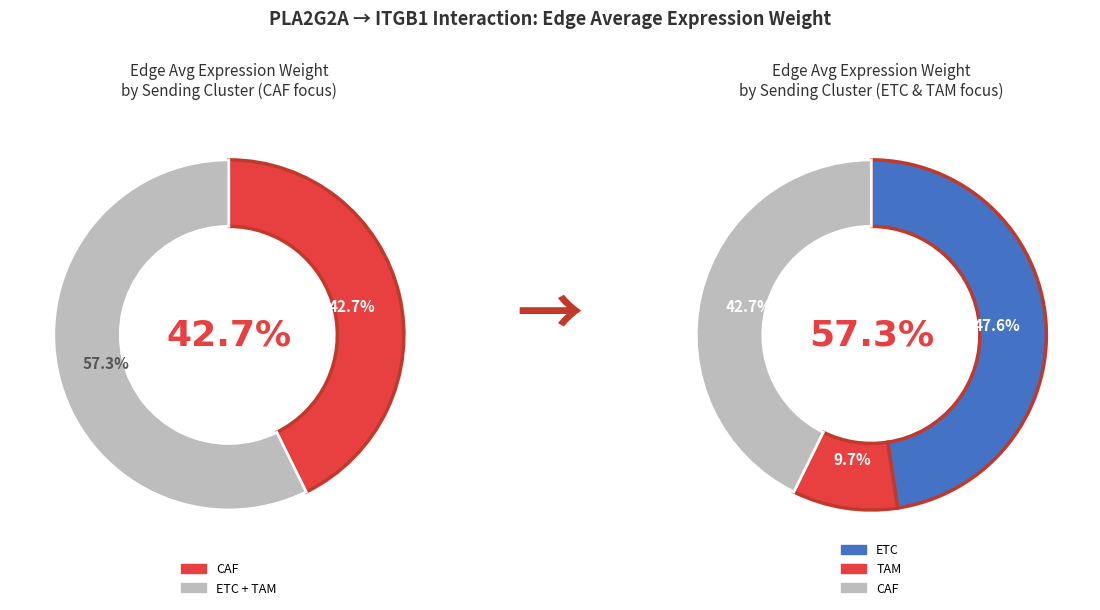

Which slice is the smallest?

TAM